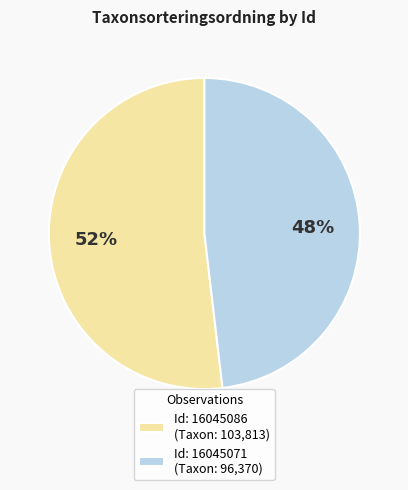

True or false: Id: 16045071 (Taxon: 96,370) accounts for 48% of the total.

True